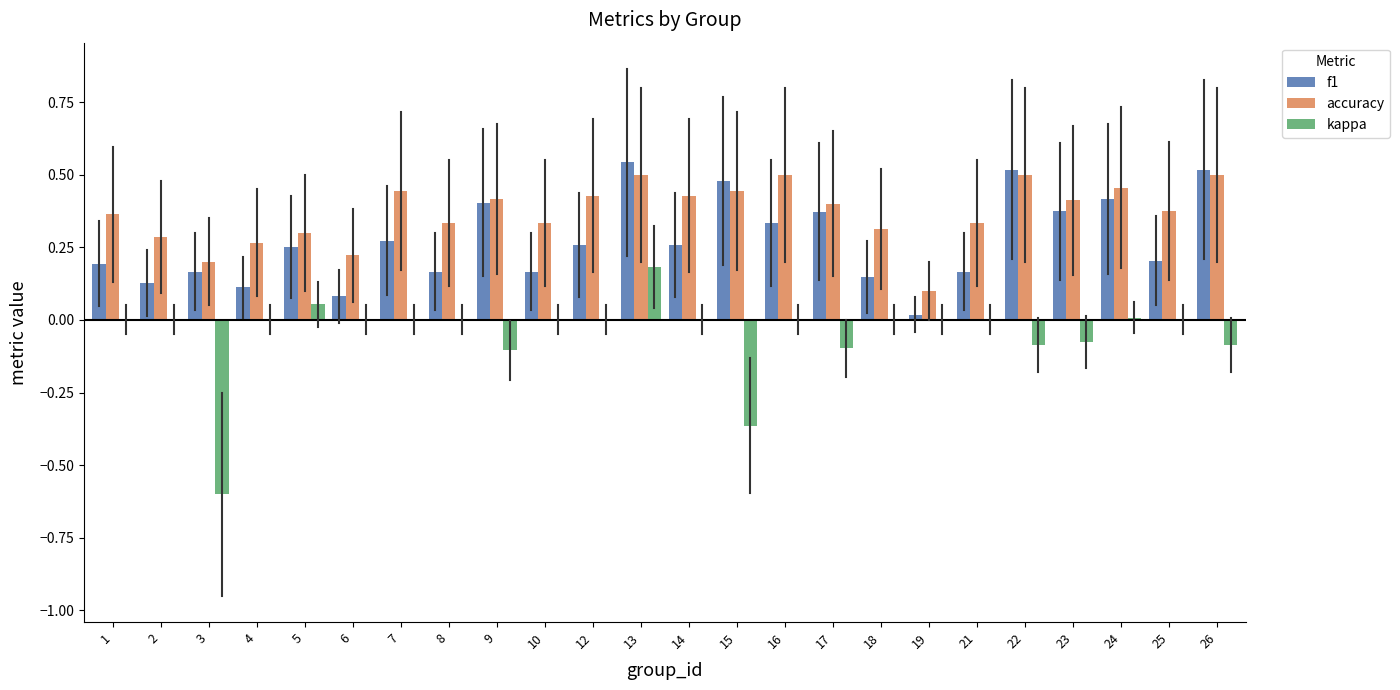

At which label does kappa reach its peak?

13